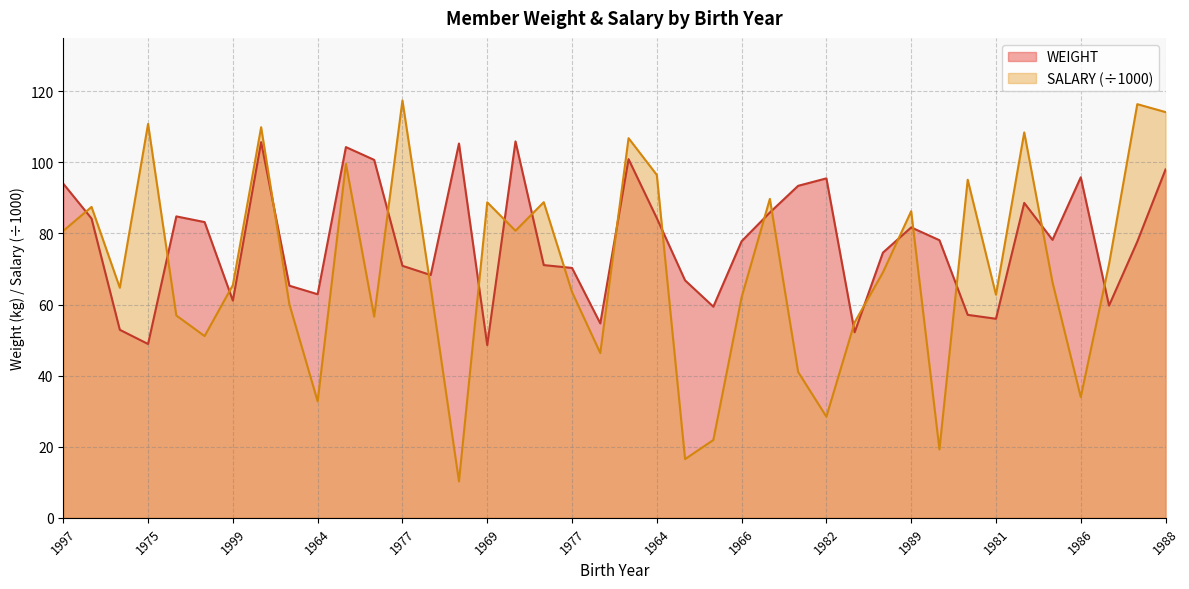

What is the greatest value displayed?

117.4